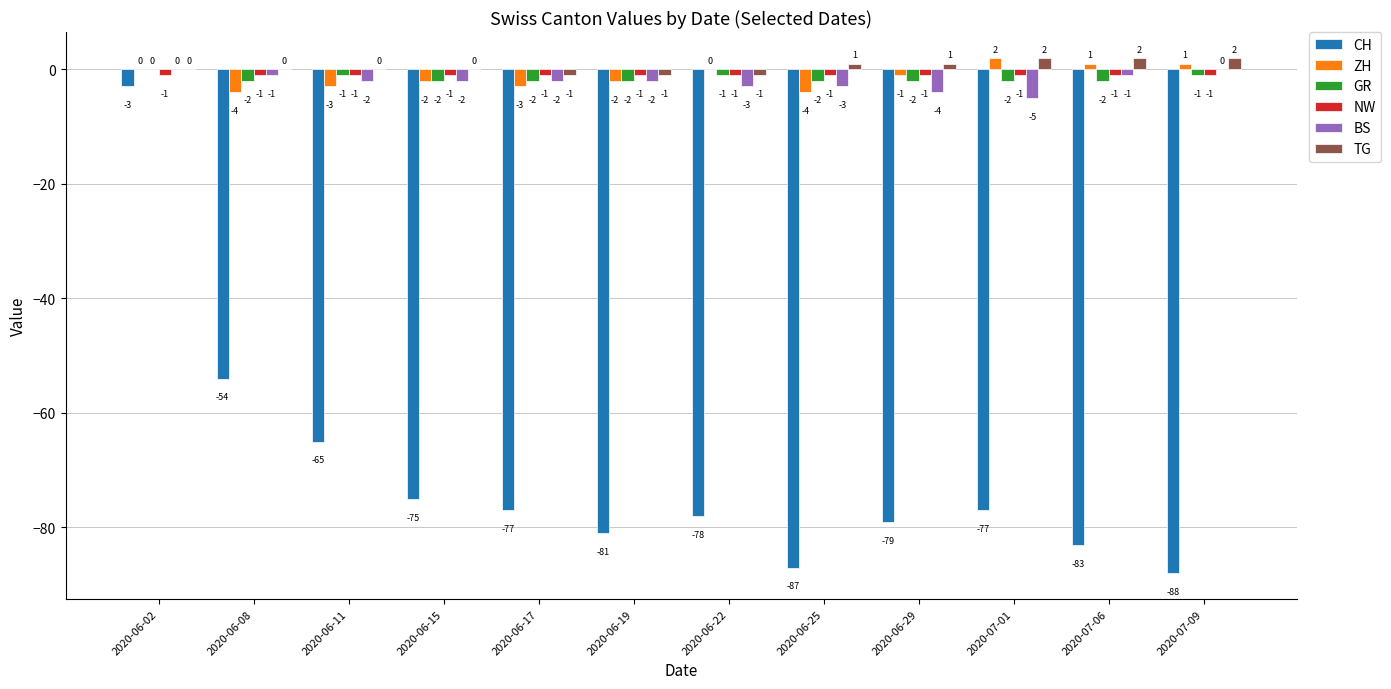

At which label is GR closest to -1?

2020-06-11